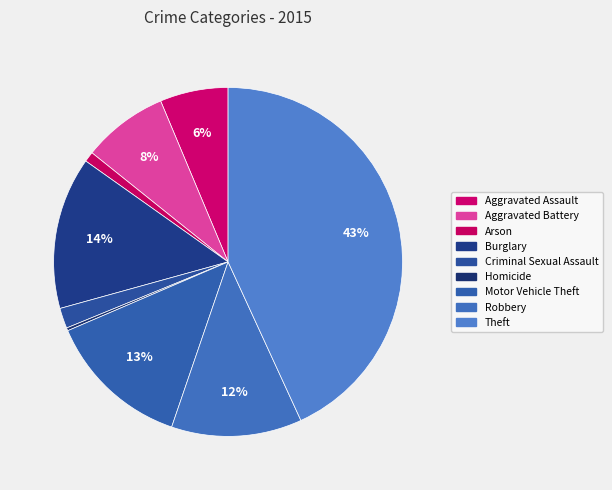

True or false: Homicide accounts for 0% of the total.

True